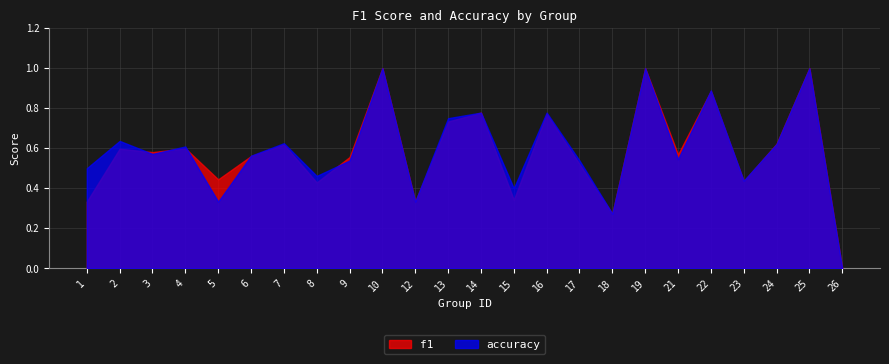

What is the average value of the accuracy series?

0.6